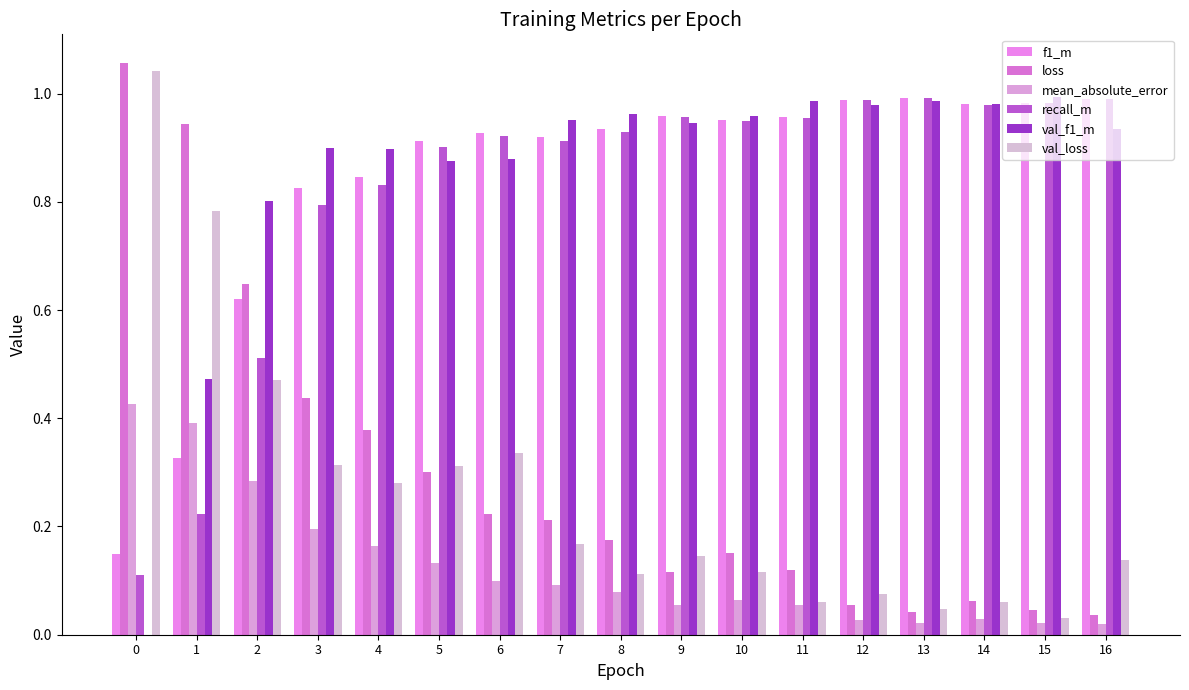

What is the spread (max minus min) of values at 12?

1.0